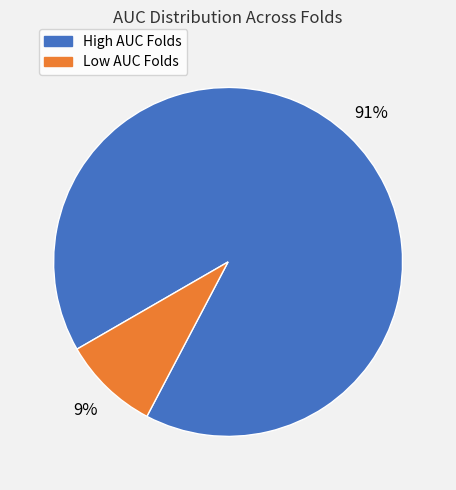

To the nearest percent, what is the difference between the largest and smallest slice percentages?

82%